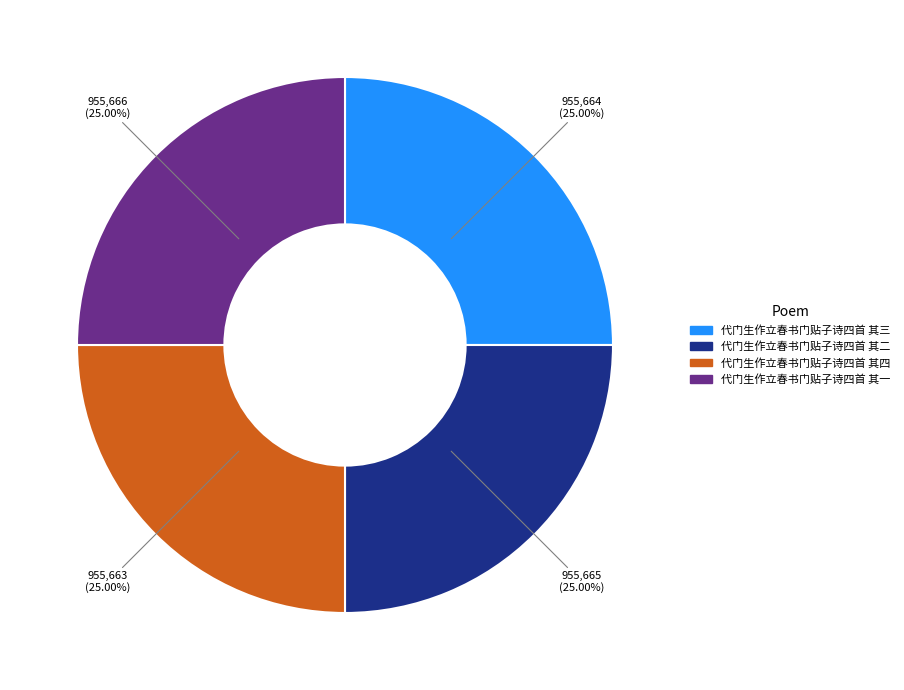

Is there a majority slice in this chart?

No